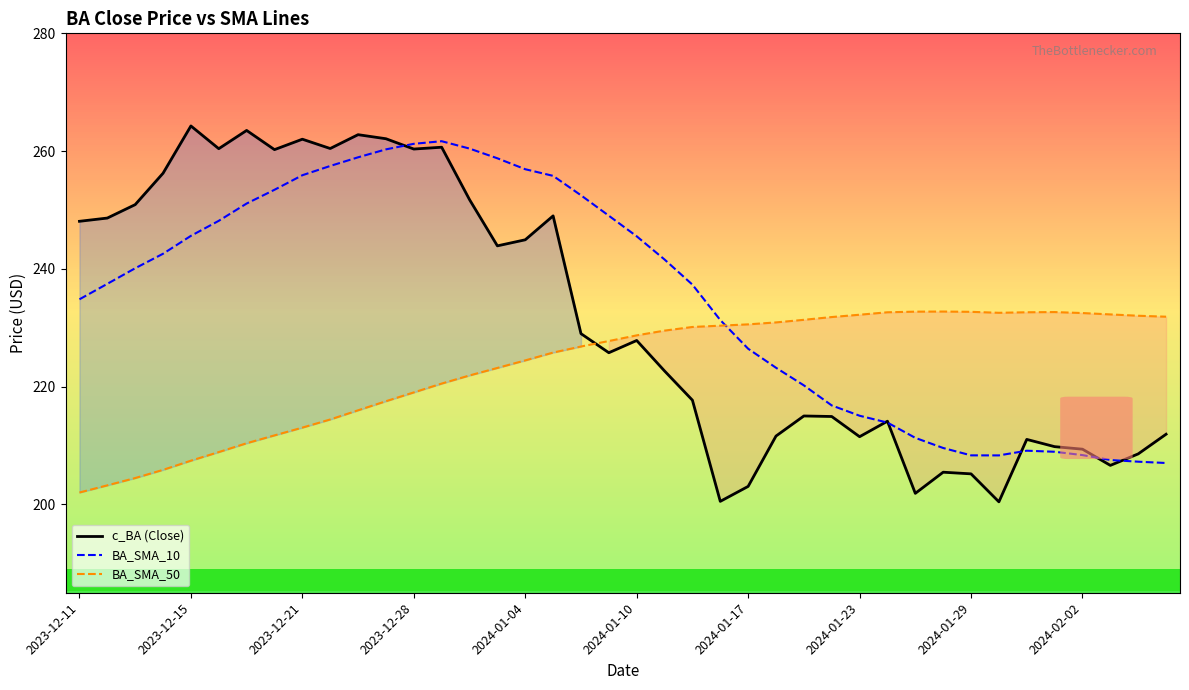

Which series has the largest total across all categories?

BA_SMA_10